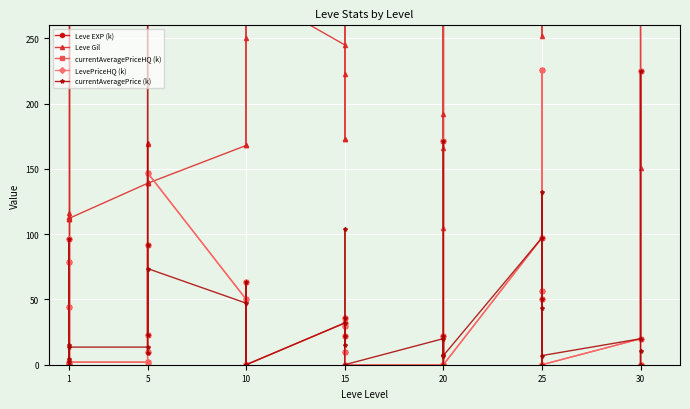

The value of Leve Gil at 1 is 176.3. True or false?

False